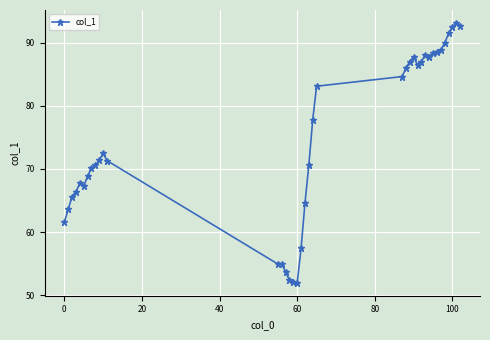

What is the maximum value shown in the chart?

93.1